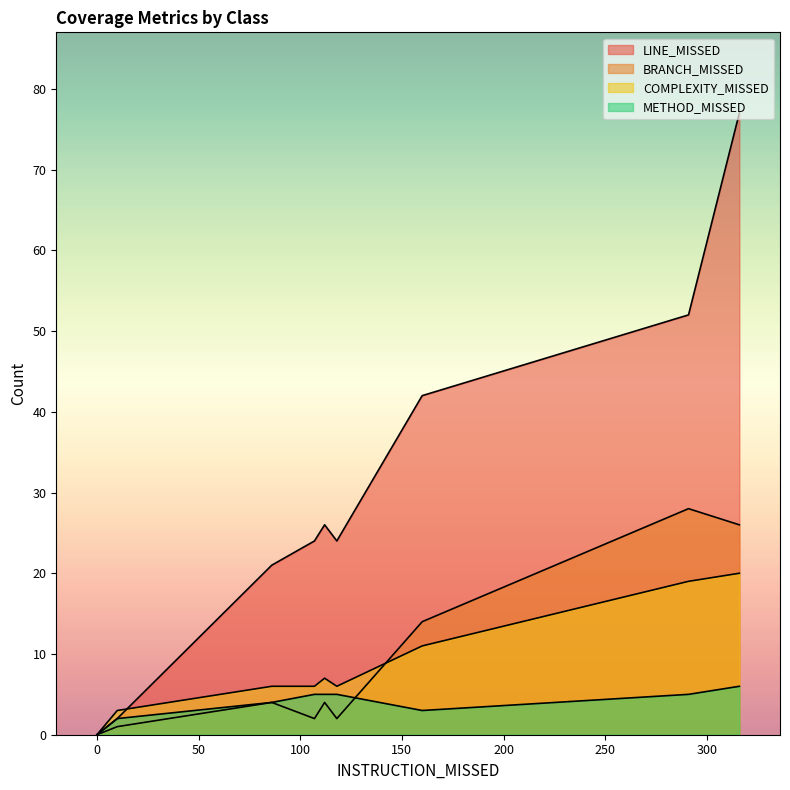

How many times do METHOD_MISSED and BRANCH_MISSED cross each other?

3